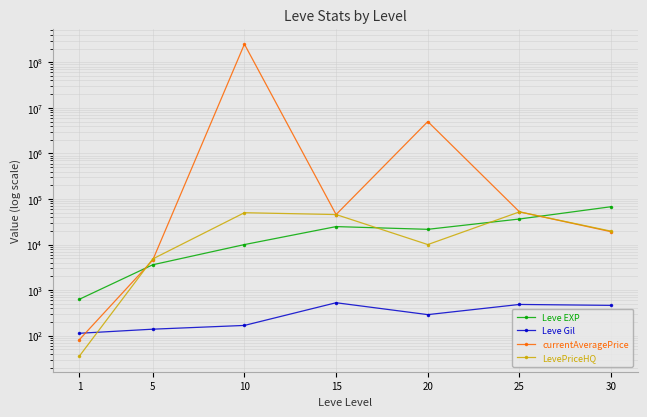

Between 15 and 25, which series saw the biggest shift?

Leve EXP